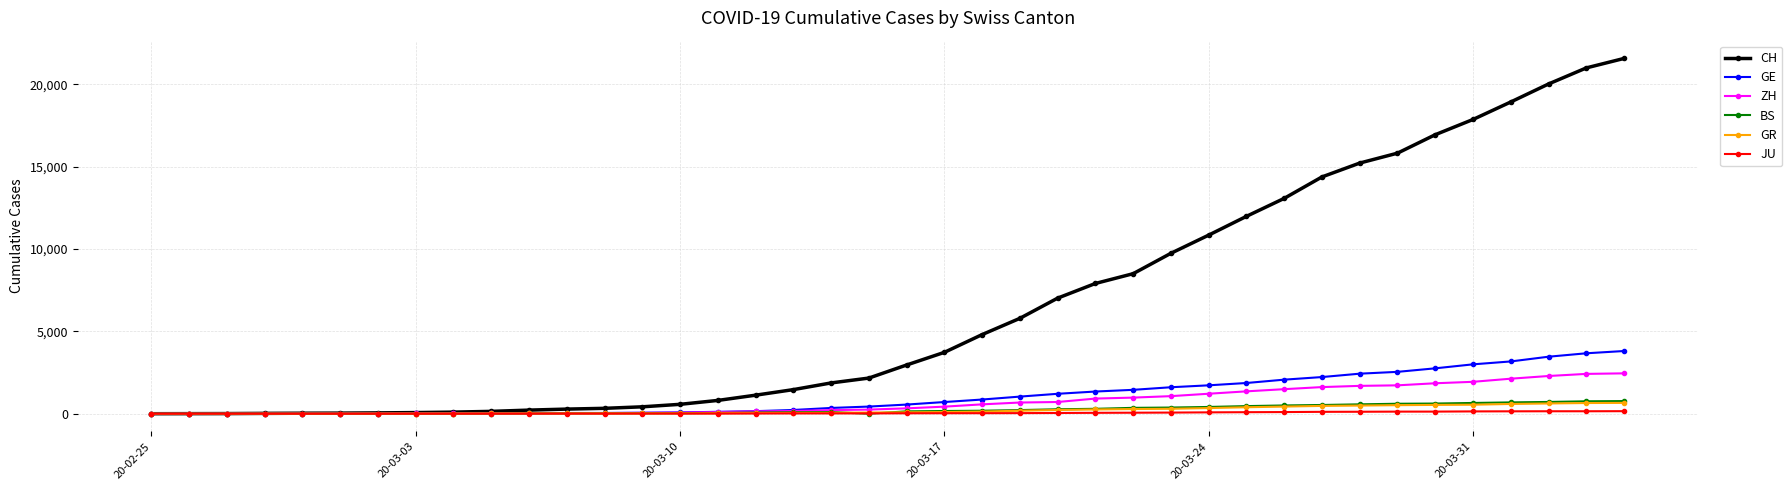

What is the highest value of the GE series?

3807